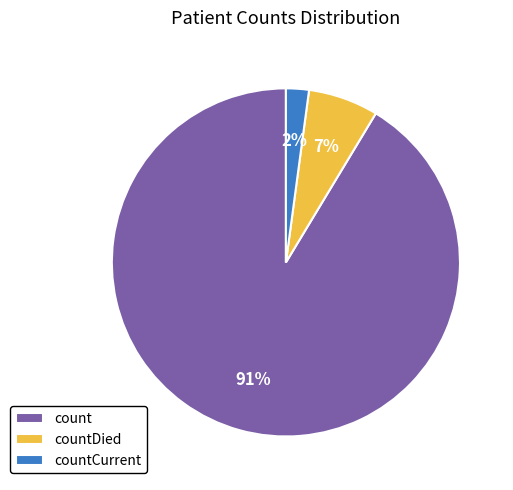

To the nearest percent, what percentage of the pie is count?

91%